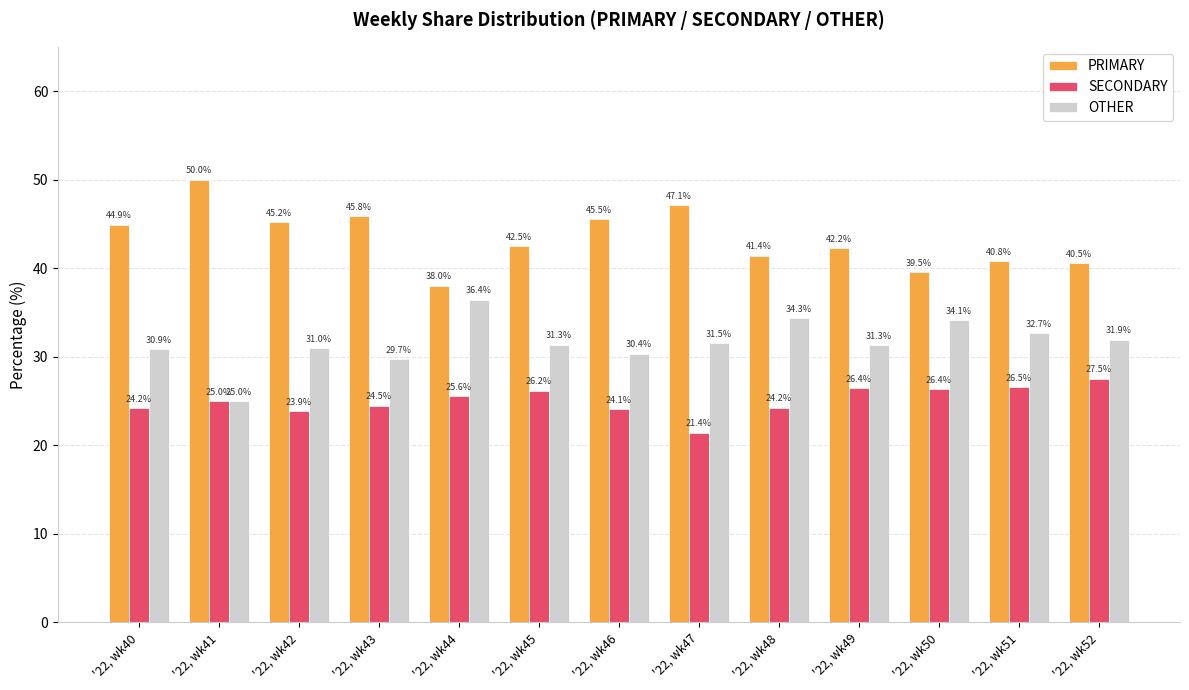

Is it true that OTHER equals 31.3 at '22, wk45?

True